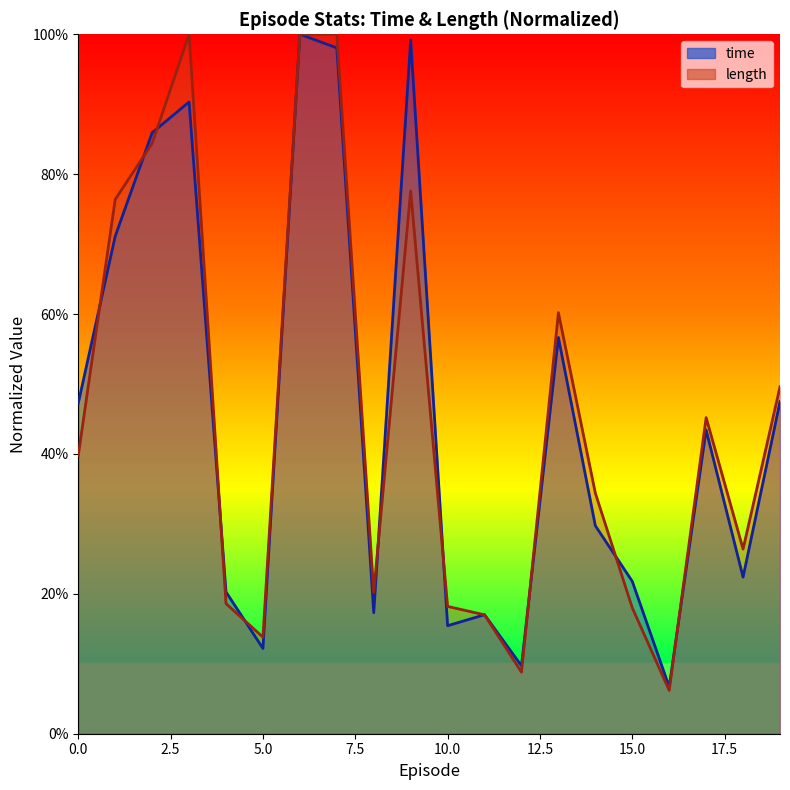

Does the chart have visible grid lines?

No